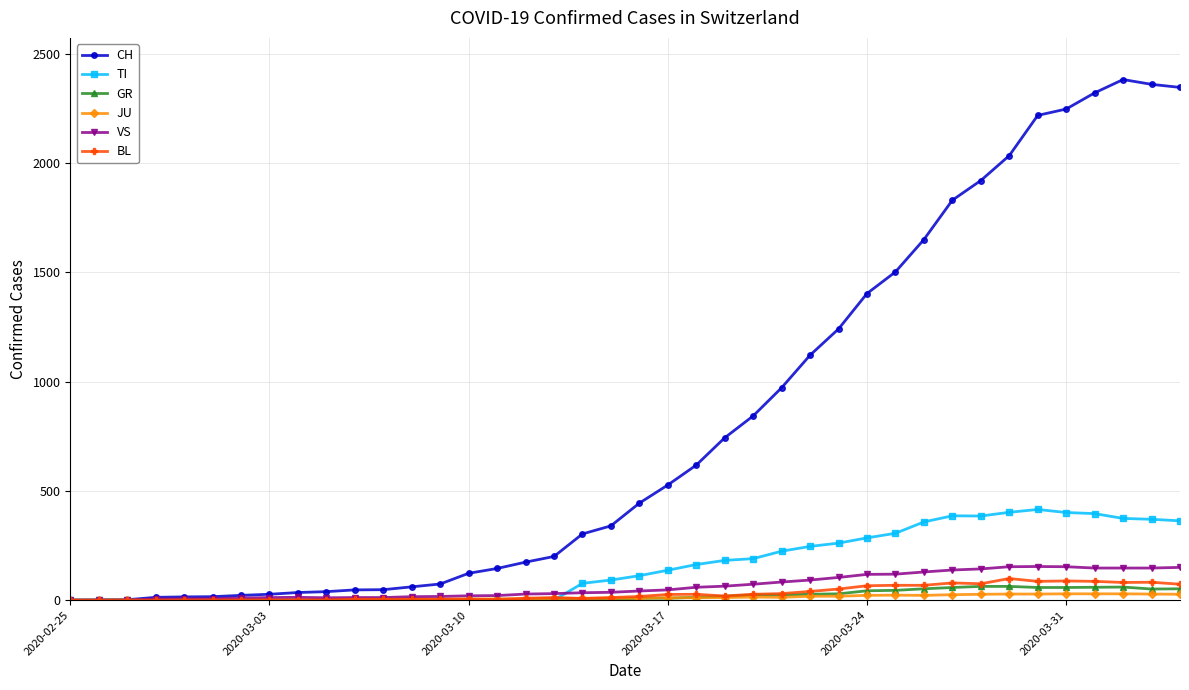

At how many categories does at least one series exceed 2274?

4